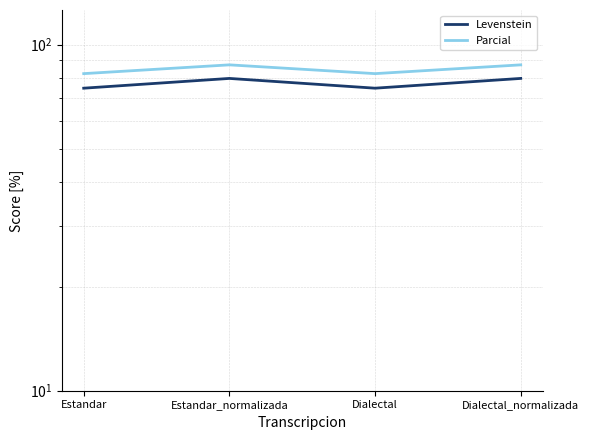

Reading right to left, what are all the values shown in this chart?

Levenstein: 79.9	74.8	79.9	74.8
Parcial: 87.4	82.4	87.4	82.4